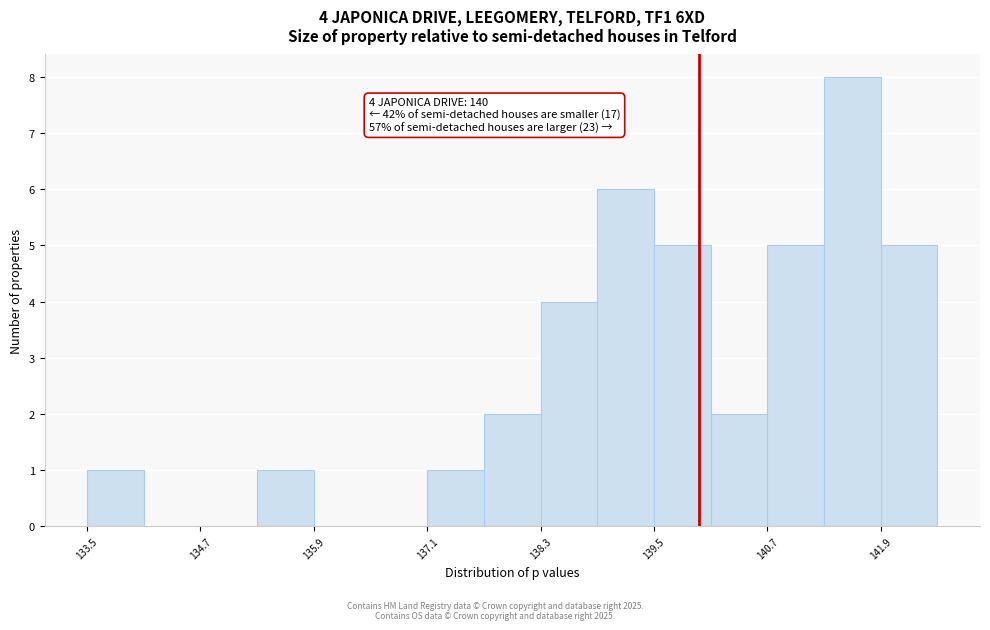

Around what value on the x-axis is the tallest bar? Give the approximate position of its centre, as read against the axis.

141.6